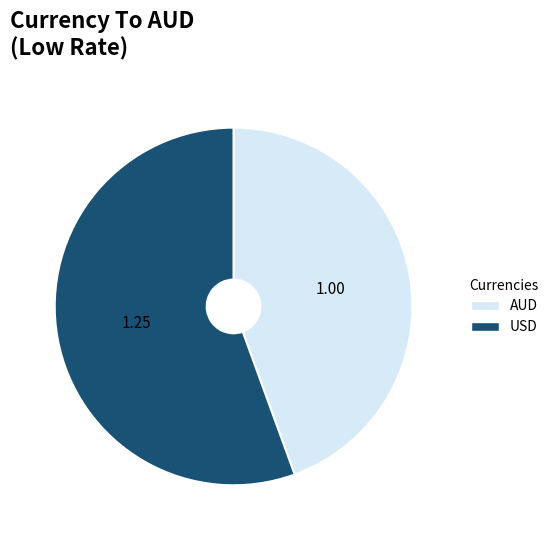

Do AUD and USD together represent more than half of the pie?

Yes